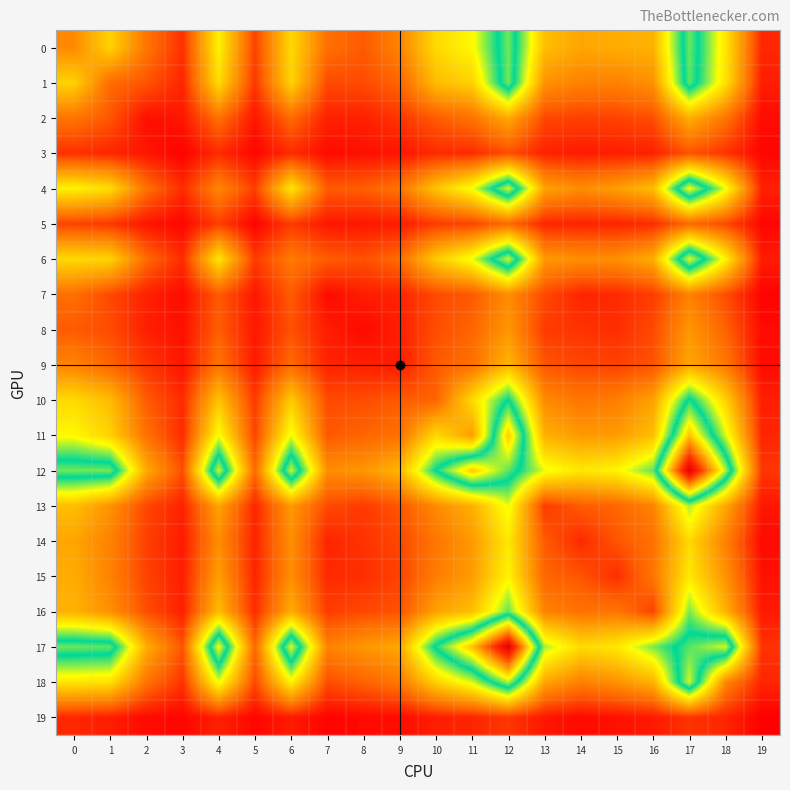

Which label corresponds to the largest value in the chart?

17